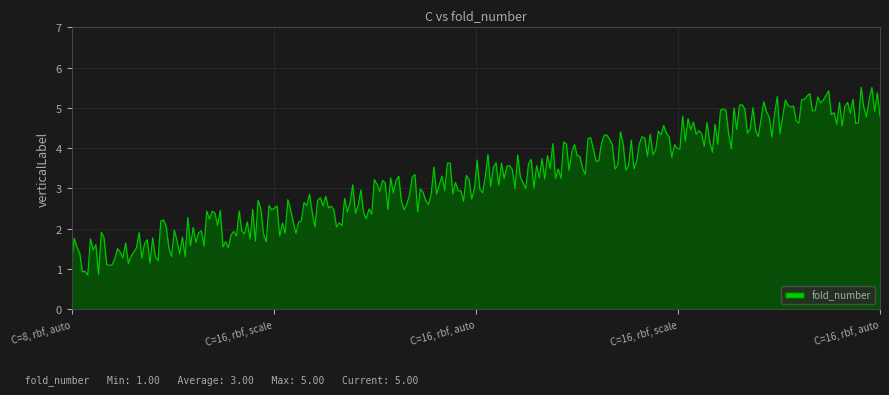

Does the chart have visible grid lines?

Yes